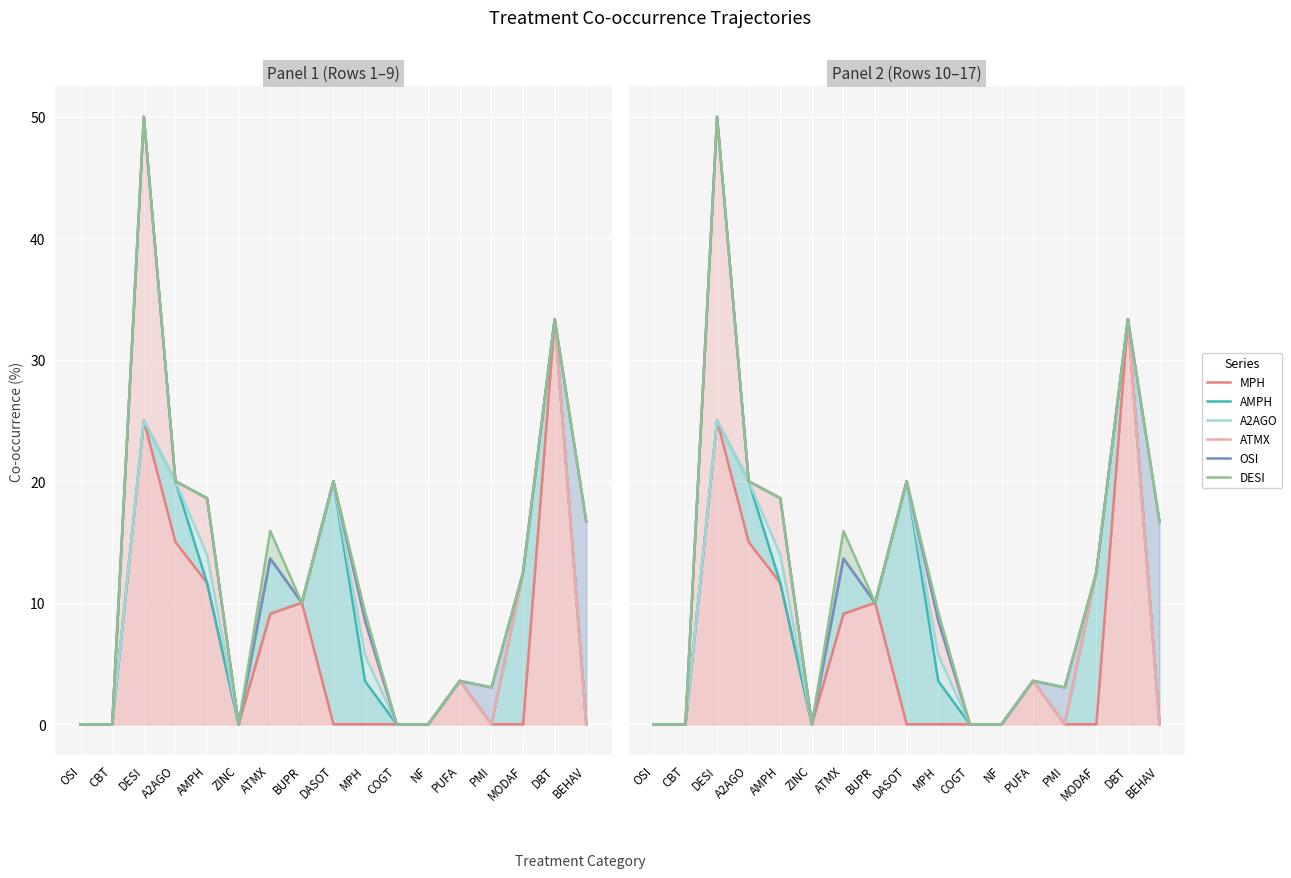

Reading left to right, what are all the values shown in this chart?

MPH: 0.0	0.0	25.0	15.0	11.6	0.0	9.1	10.0	0.0	0.0	0.0	0.0	3.6	0.0	0.0	33.3	0.0
AMPH: 0.0	0.0	25.0	20.0	11.6	0.0	13.6	10.0	20.0	3.5	0.0	0.0	3.6	0.0	12.5	33.3	0.0
A2AGO: 0.0	0.0	25.0	20.0	14.0	0.0	13.6	10.0	20.0	5.7	0.0	0.0	3.6	0.0	12.5	33.3	0.0
ATMX: 0.0	0.0	50.0	20.0	18.6	0.0	13.6	10.0	20.0	8.5	0.0	0.0	3.6	0.0	12.5	33.3	0.0
OSI: 0.0	0.0	50.0	20.0	18.6	0.0	13.6	10.0	20.0	8.5	0.0	0.0	3.6	3.0	12.5	33.3	16.7
DESI: 0.0	0.0	50.0	20.0	18.6	0.0	15.9	10.0	20.0	9.2	0.0	0.0	3.6	3.0	12.5	33.3	16.7